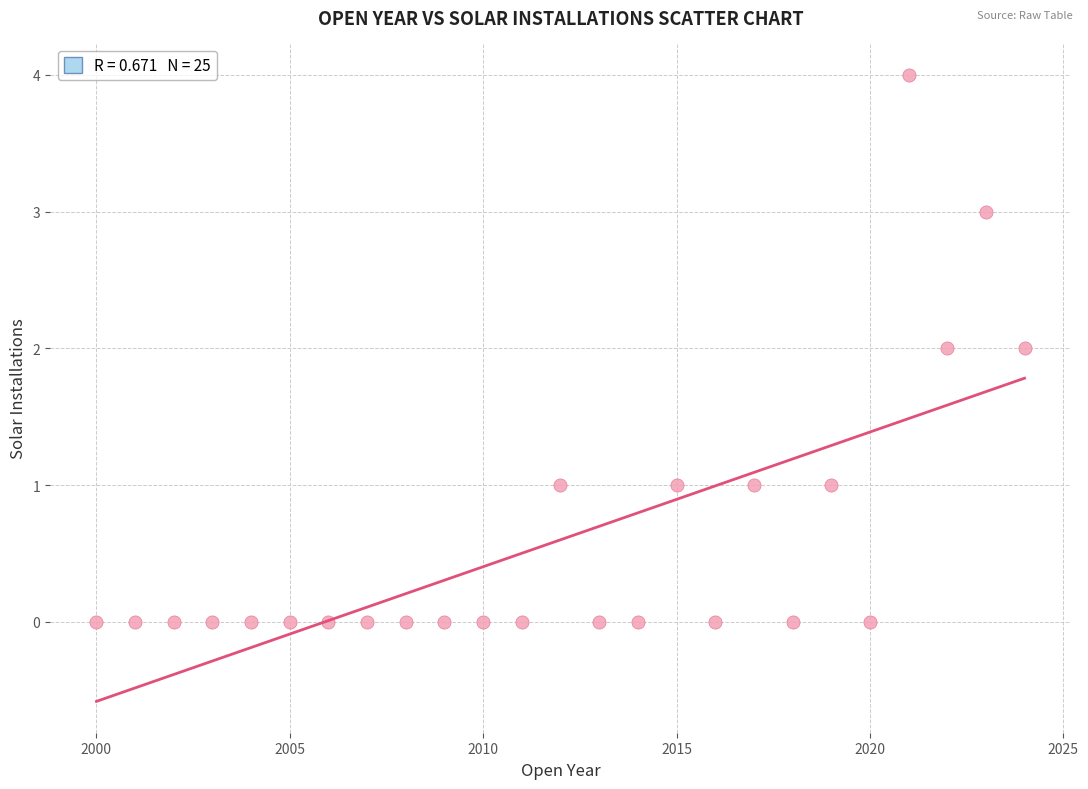

What is the range of X values (max minus min)?

24